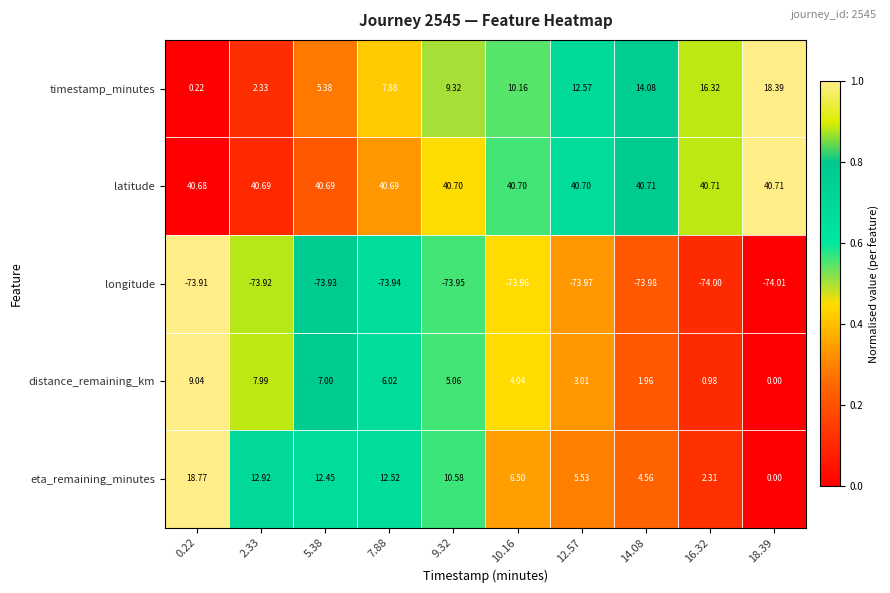

Which series changed the most between 9.32 and 16.32?

eta_remaining_minutes